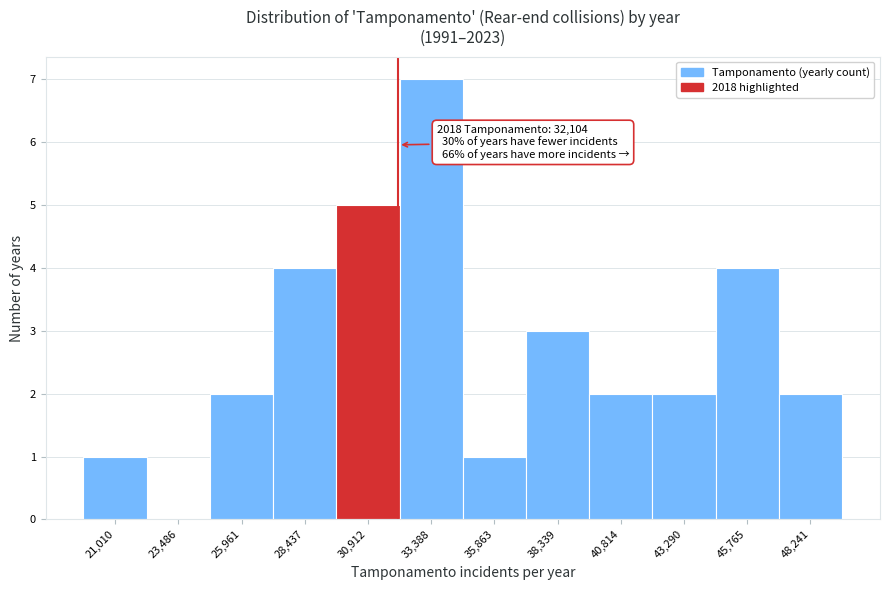

Which range on the x-axis has the tallest bar?

32000 to 34500